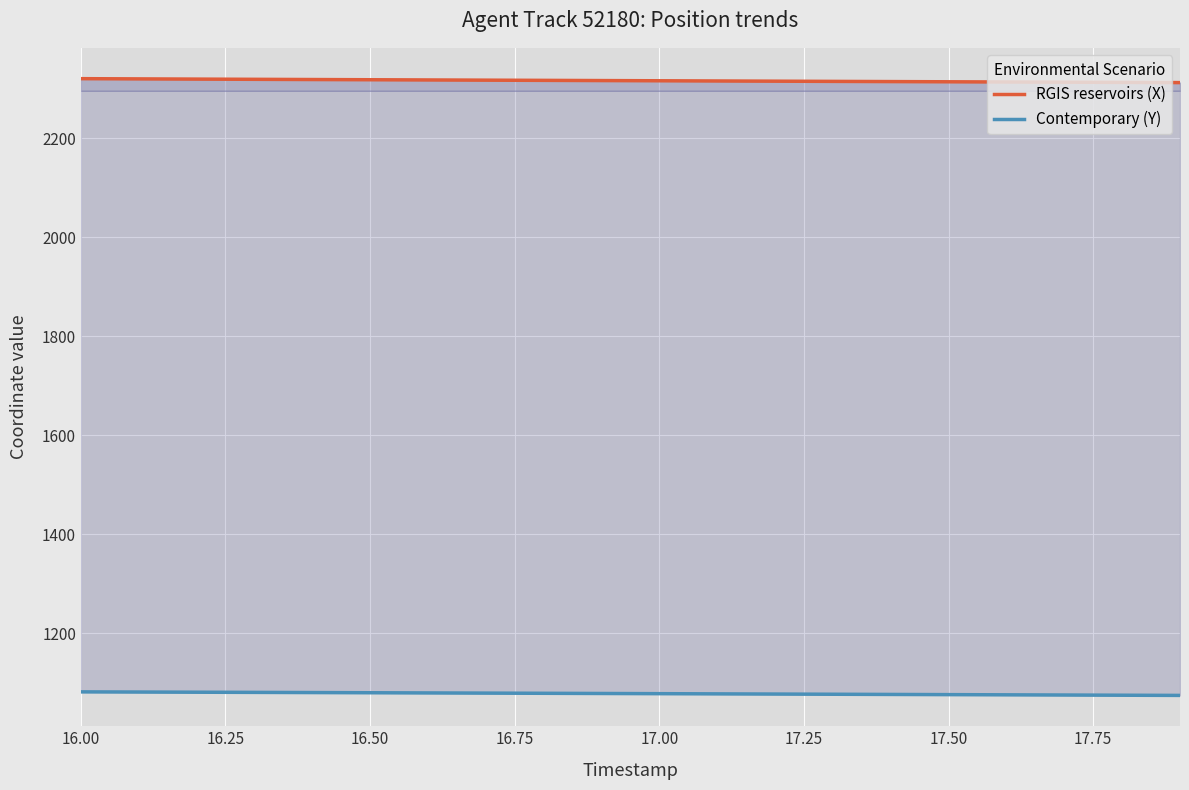

True or false: RGIS reservoirs (X) and Contemporary (Y) cross at least once.

False